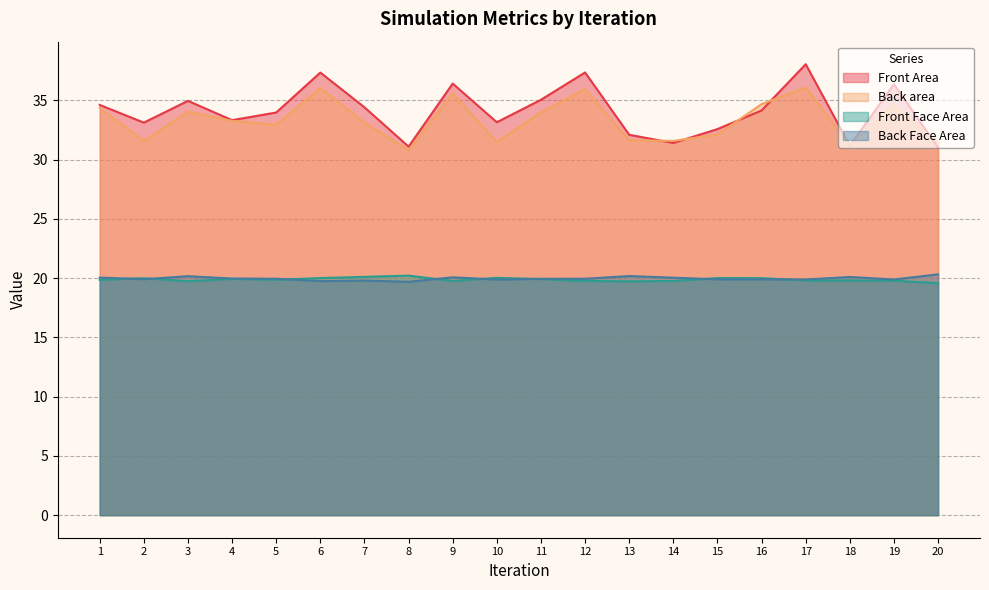

Is it true that Back area equals 24.1 at 16?

False